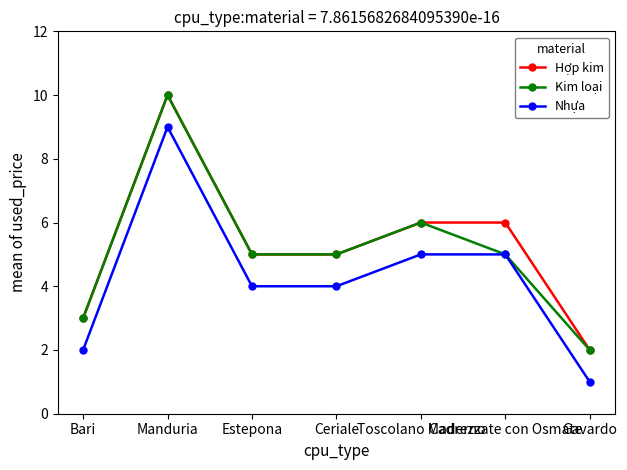

True or false: Hợp kim and Nhựa intersect in this chart.

False